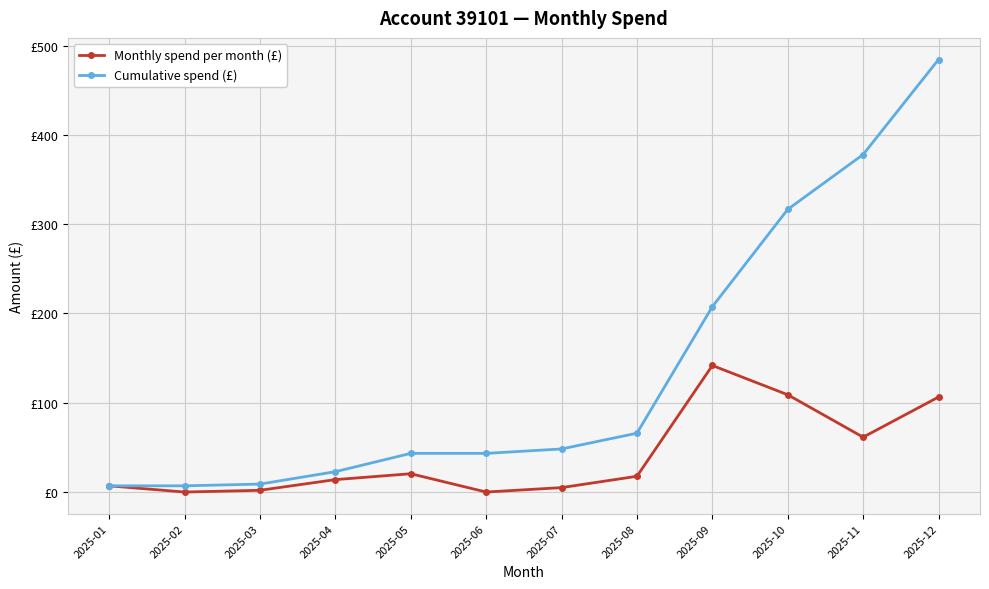

At which label does Monthly spend per month (£) first exceed 17?

2025-05